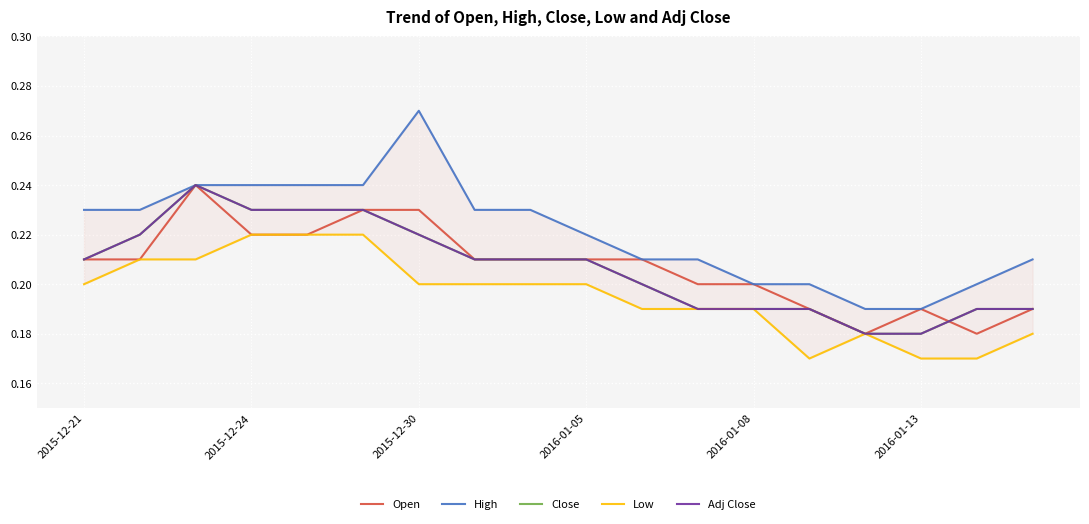

What is the average value of the Low series?

0.2